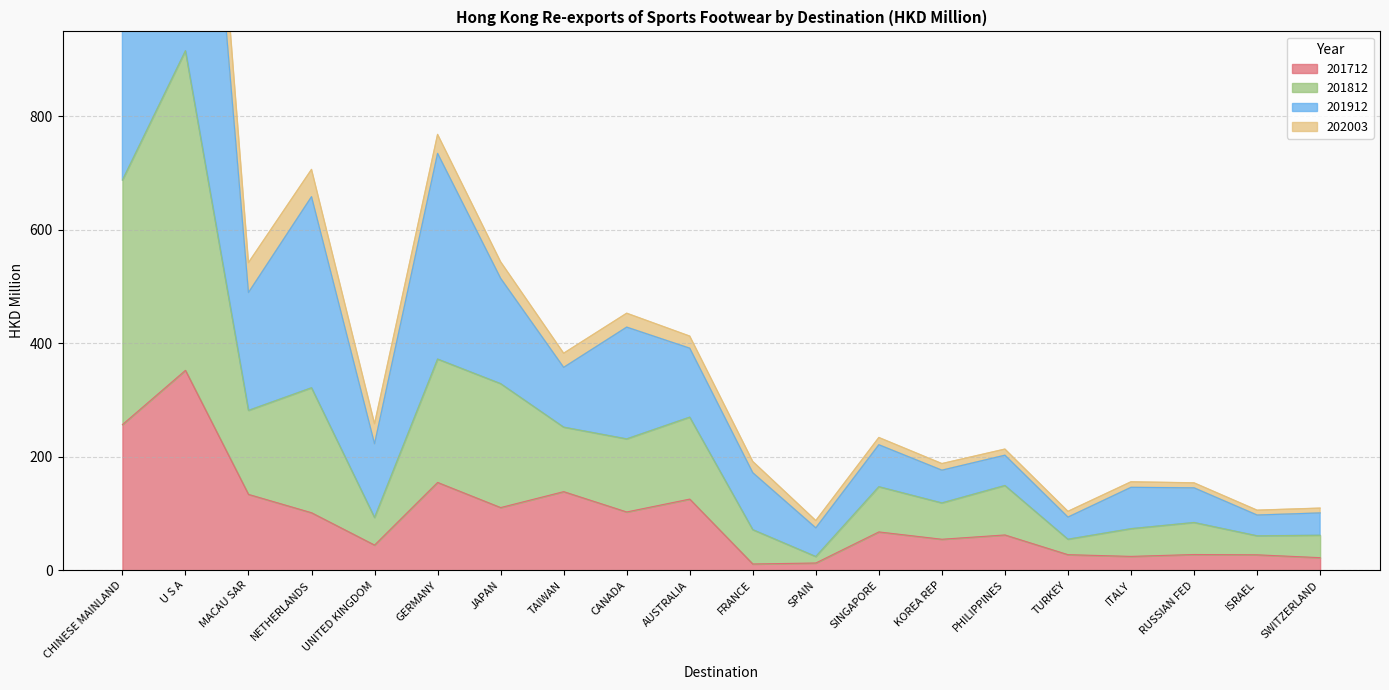

Which label corresponds to the smallest value in the chart?

FRANCE